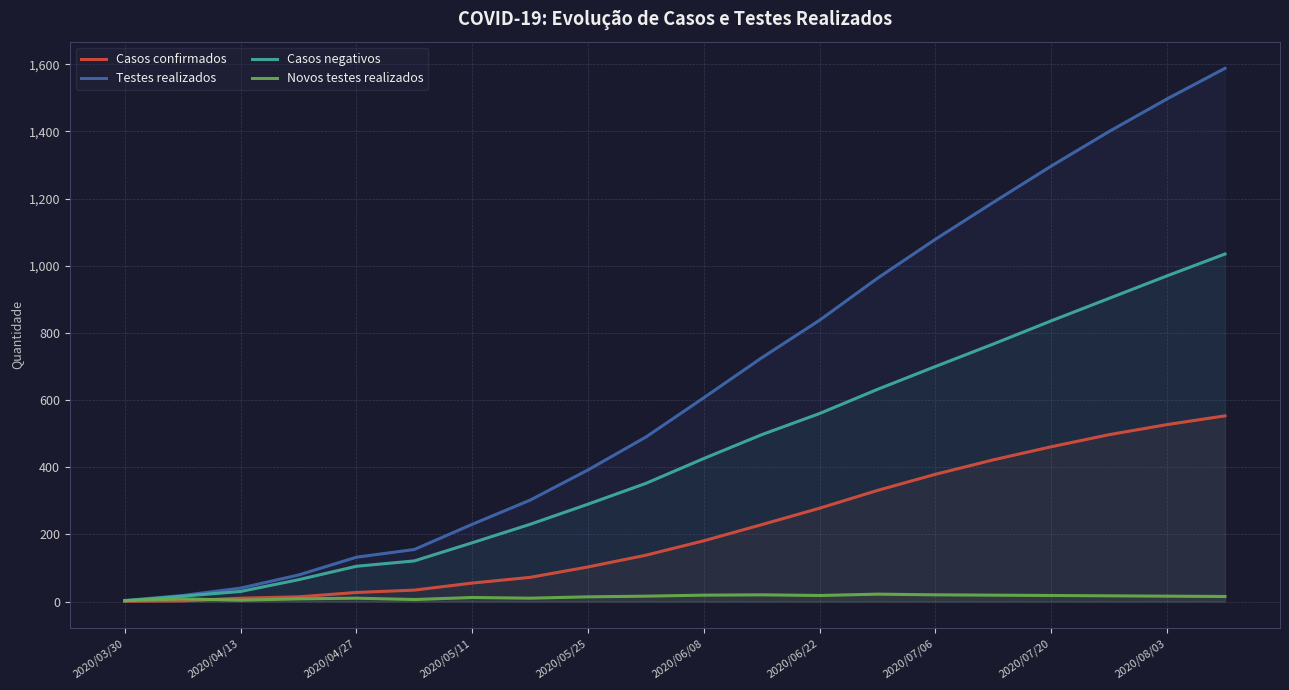

What is the minimum value shown in the chart?

1